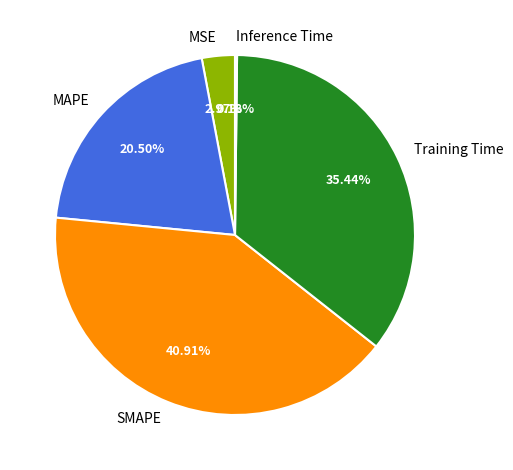

Does any single category account for the majority?

No